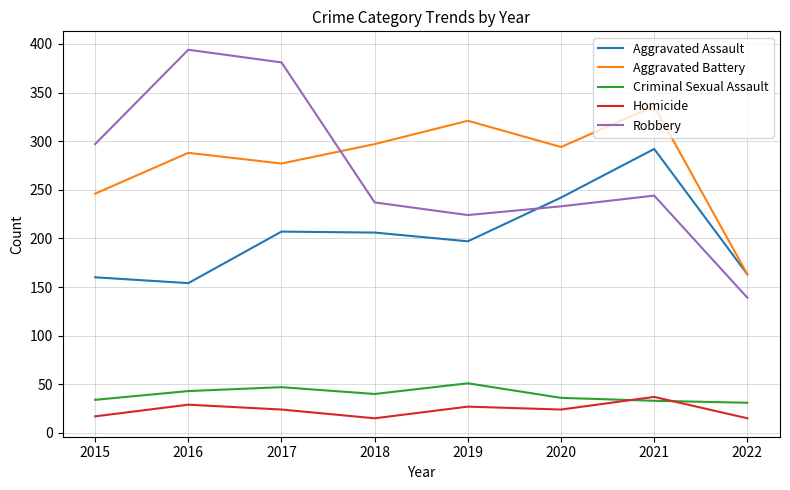

The Homicide series shows 27 at 2019. True or false?

True